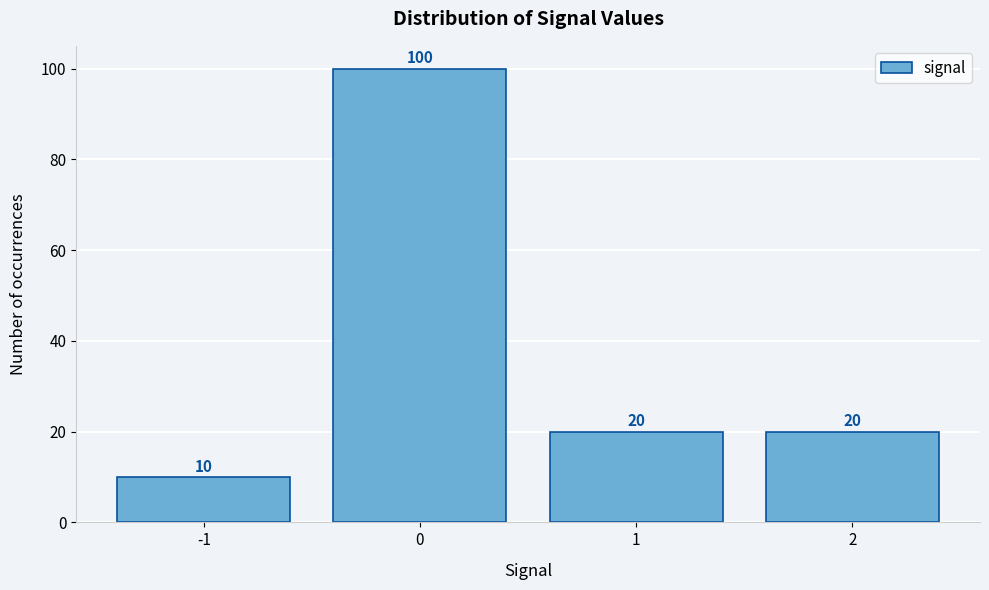

Reading left to right, transcribe this chart: for each bar, give the range it covers on the x-axis and its height.

-1.5 to -0.5: 10
-0.5 to 0.5: 100
0.5 to 1.5: 20
1.5 to 2.5: 20